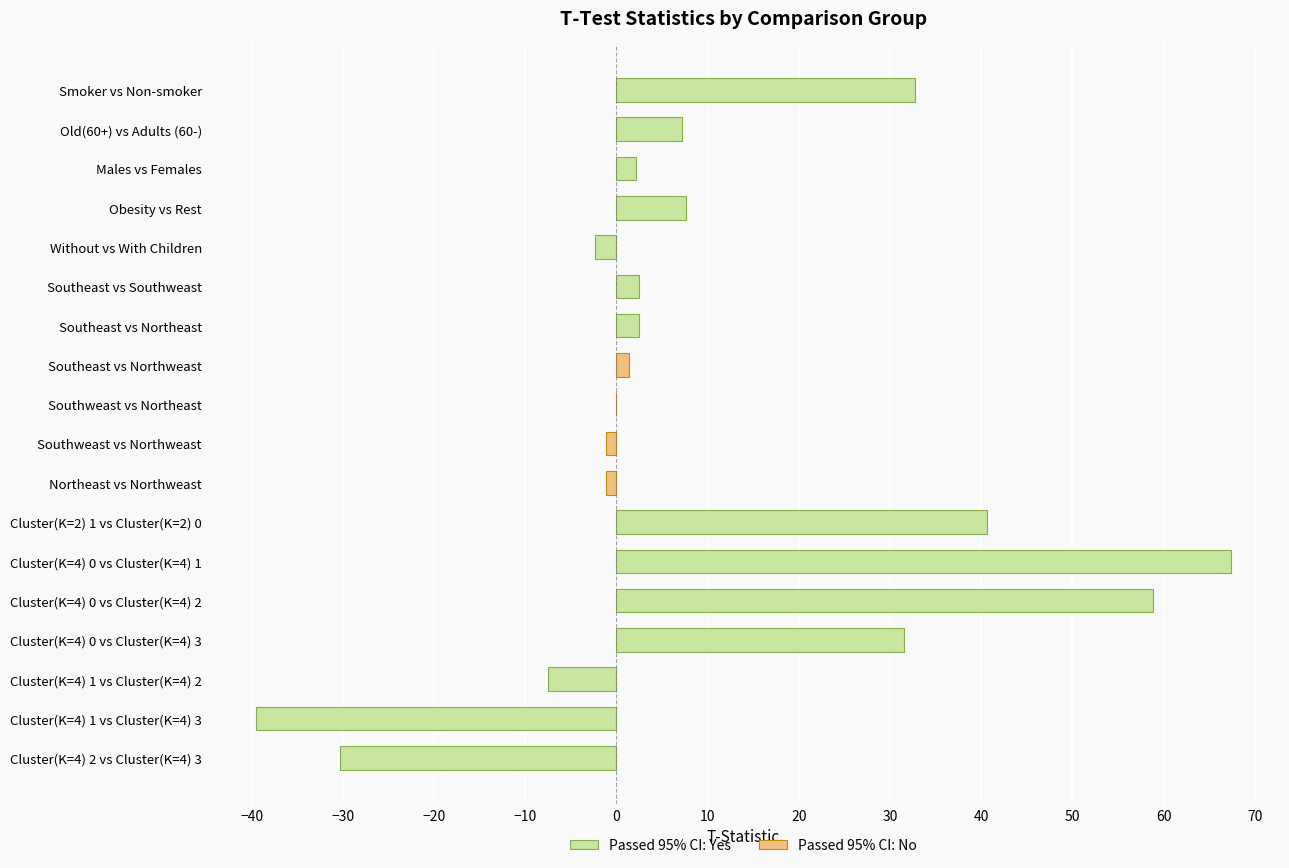

Are the bars horizontal?

Yes